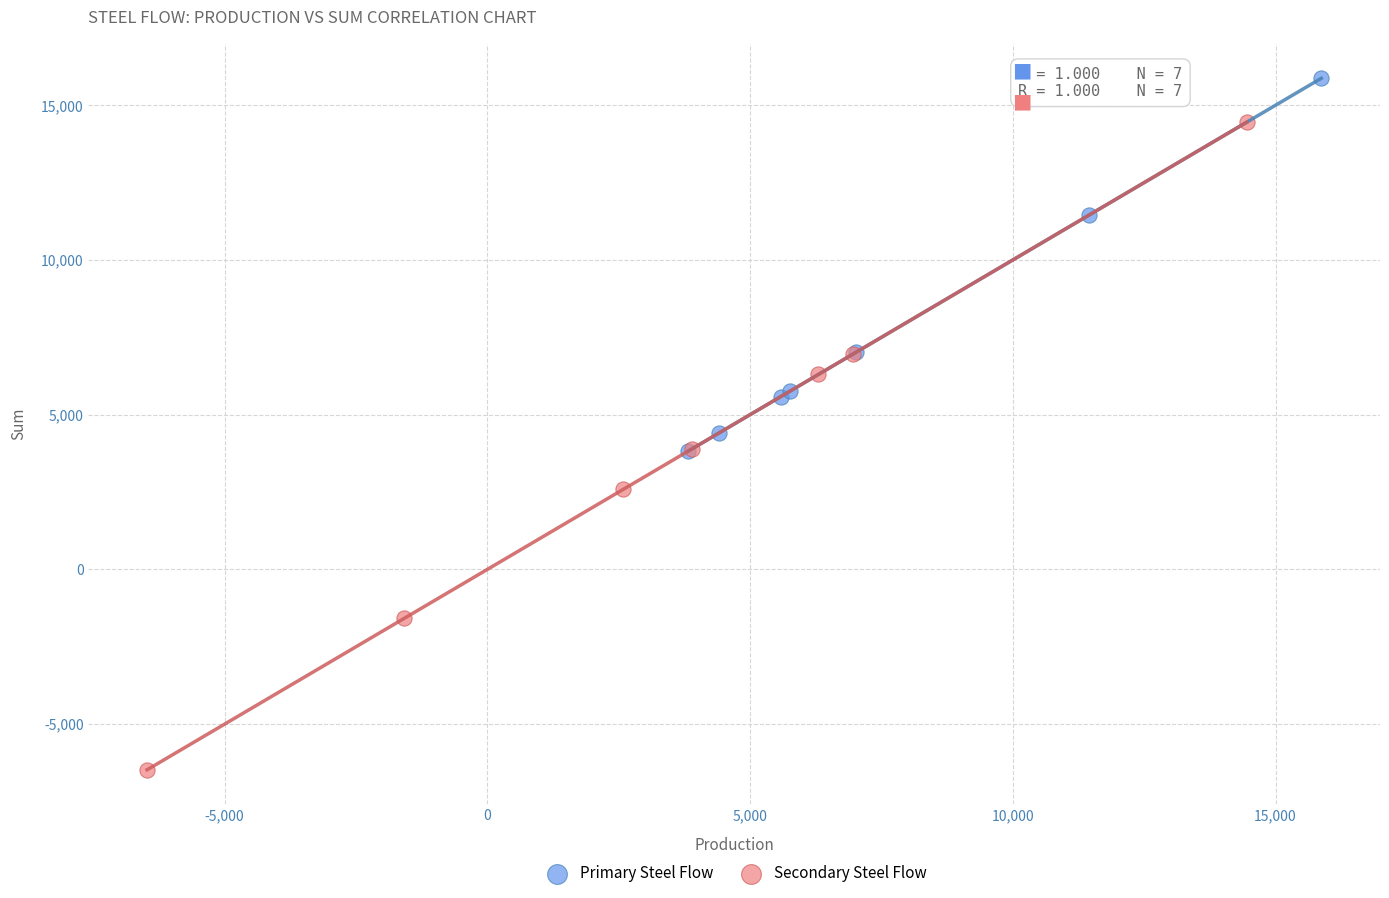

What are all the series names shown in the legend?

Primary Steel Flow, Secondary Steel Flow